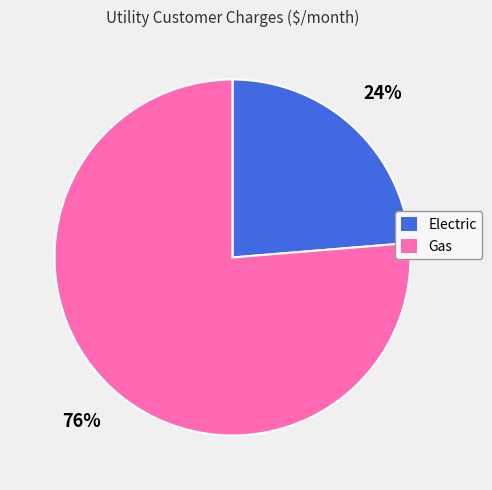

Count the number of slices in the pie.

2